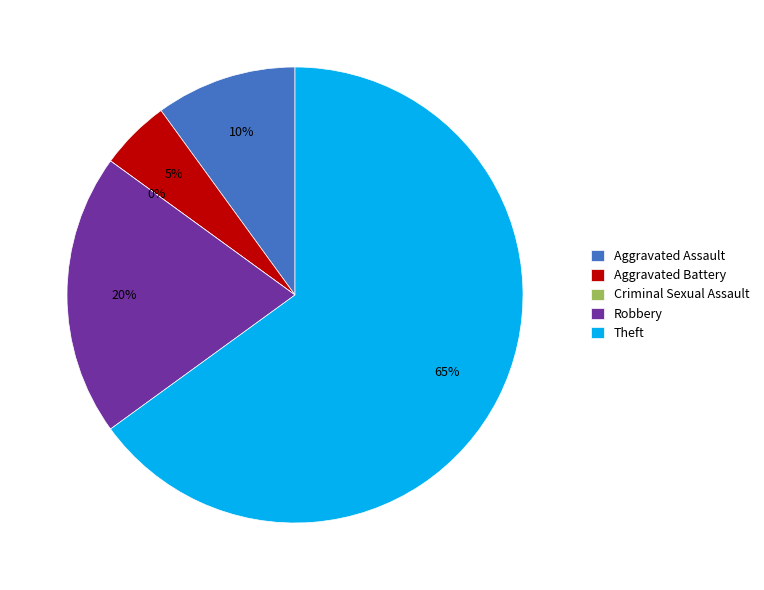

Rank the categories by value from lowest to highest.

Criminal Sexual Assault, Aggravated Battery, Aggravated Assault, Robbery, Theft